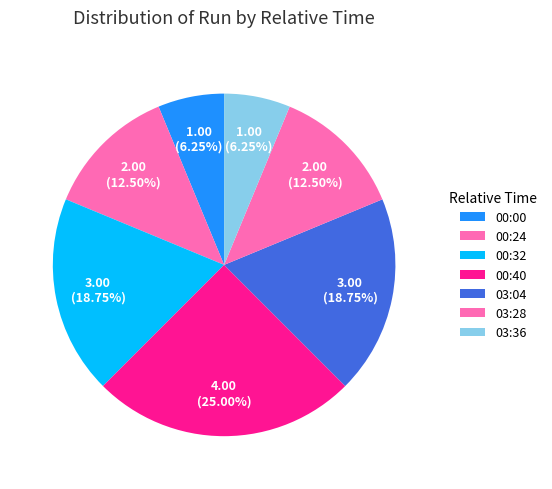

Combined, do 03:28 and 00:00 account for over 50%?

No